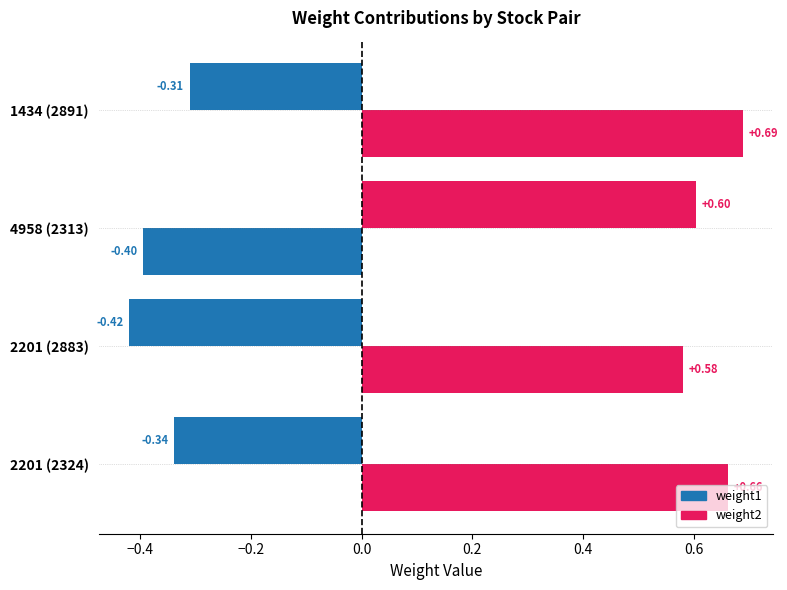

How many values in weight1 are below zero?

3